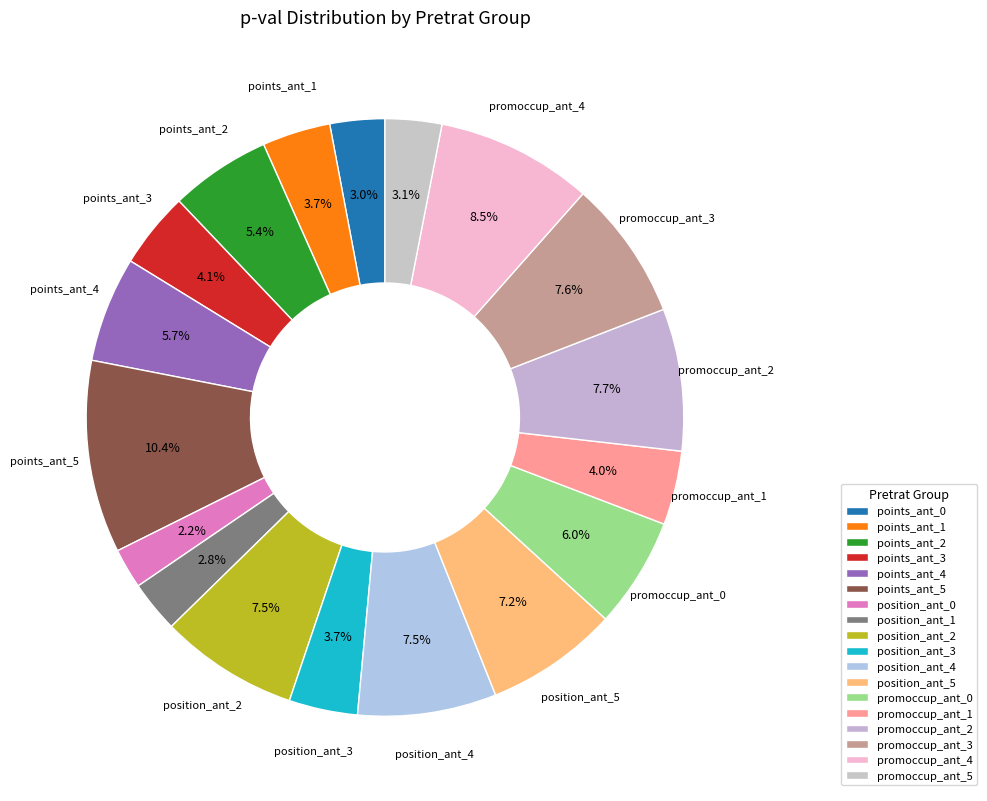

How many segments does this pie chart have?

18